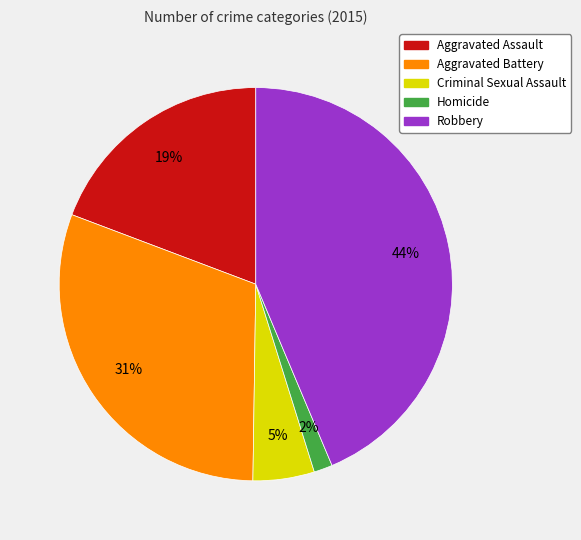

Between Homicide and Aggravated Battery, which is larger?

Aggravated Battery